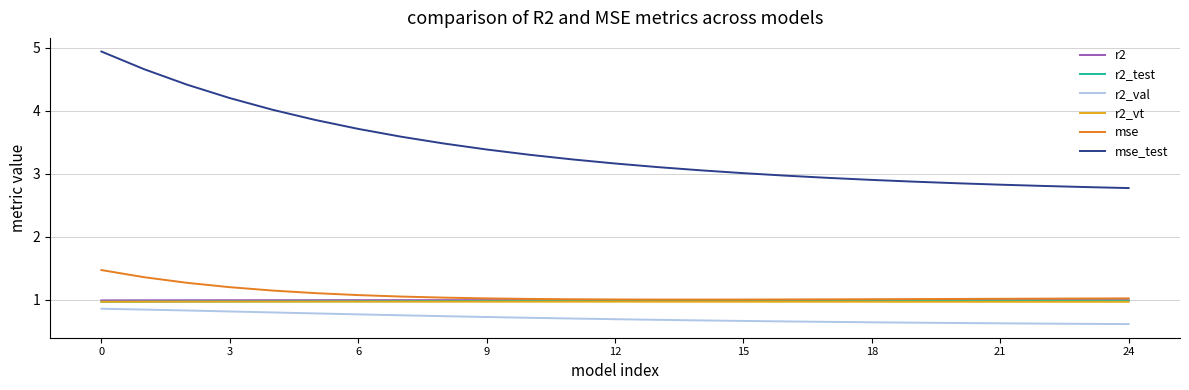

Which series has the largest total across all categories?

mse_test